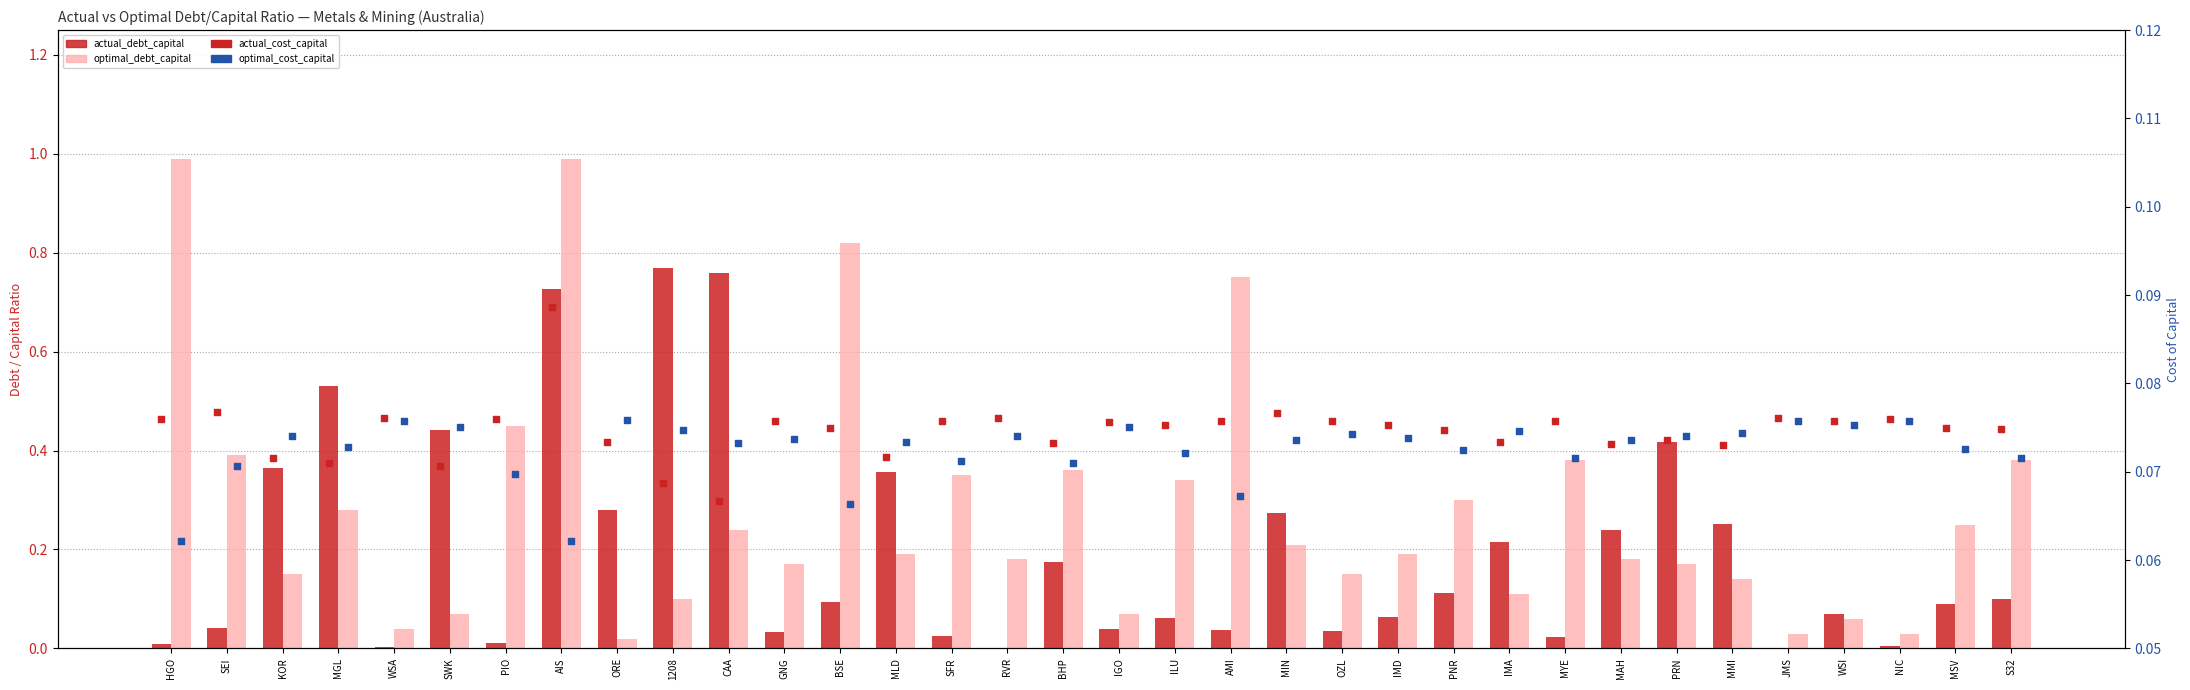

Which series has the largest Y range (max minus min)?

optimal_debt_capital